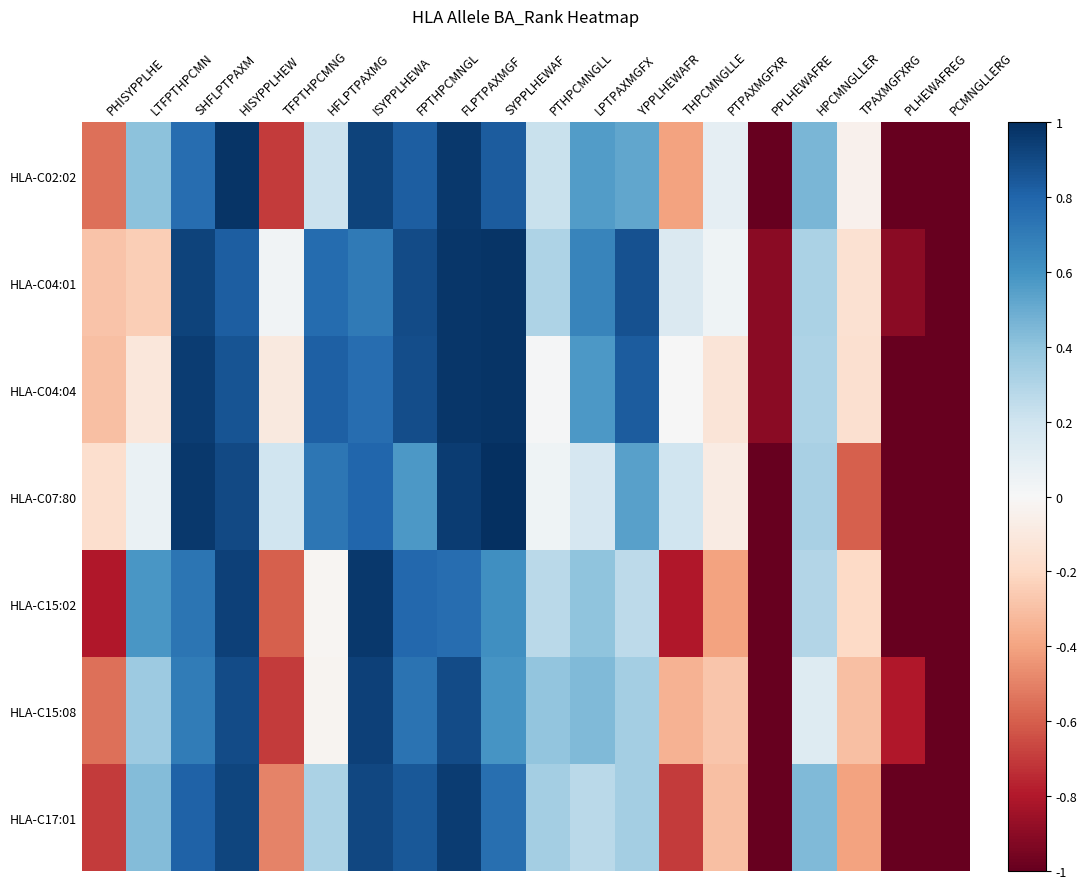

How many series are shown in this chart?

7